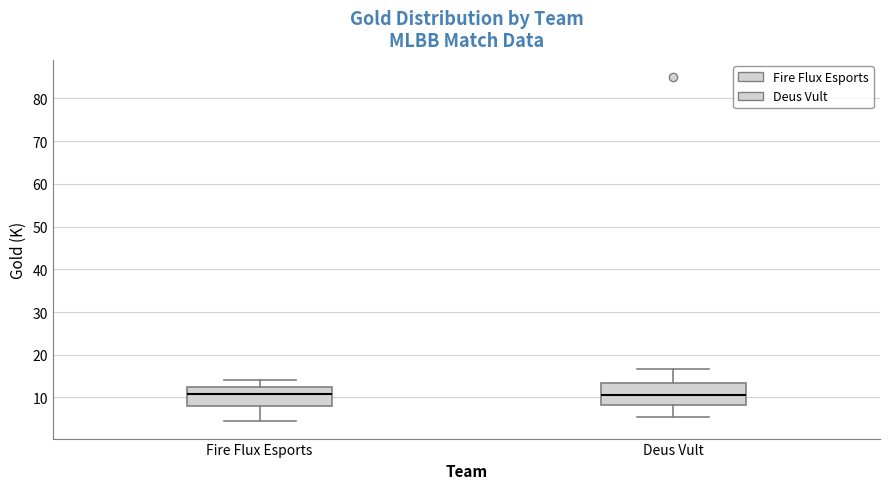

Where does the upper whisker of the box for Deus Vult end on the y-axis? The values are not printed on the chart, so give them approximately, as read against the axis.

17